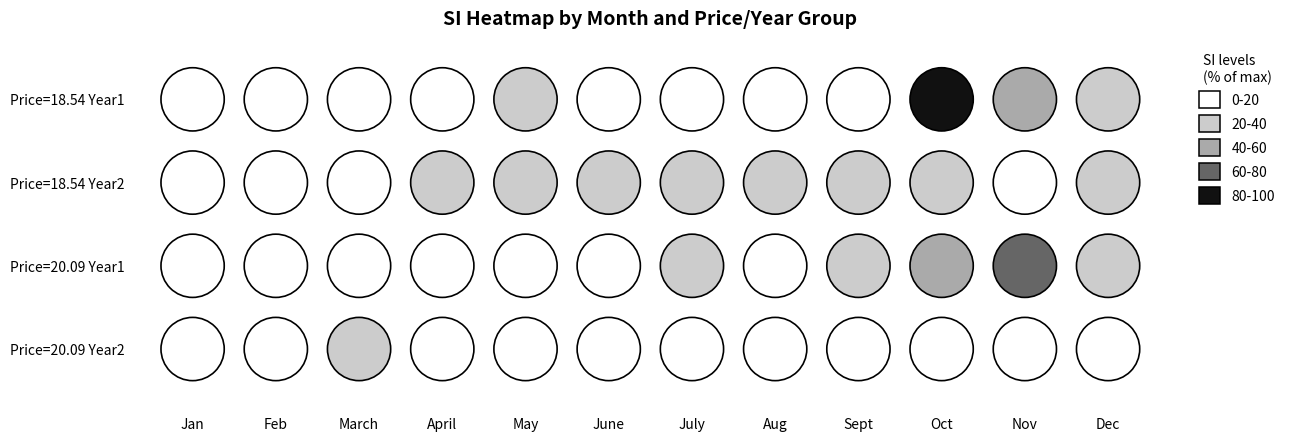

Reading left to right, what are all the values shown in this chart?

Price=18.54 Year1: 0.1	0.1	0.2	0.4	1.1	0.0	0.3	0.4	0.6	4.8	2.3	1.7
Price=18.54 Year2: 0.7	0.4	0.5	1.4	1.3	1.1	1.1	1.6	1.6	1.1	0.3	1.0
Price=20.09 Year1: 0.1	0.2	0.2	0.2	0.3	0.0	1.8	0.4	1.7	2.6	3.1	1.3
Price=20.09 Year2: 0.4	0.4	1.9	1.0	0.0	0.0	0.0	0.0	0.0	0.0	0.0	0.0